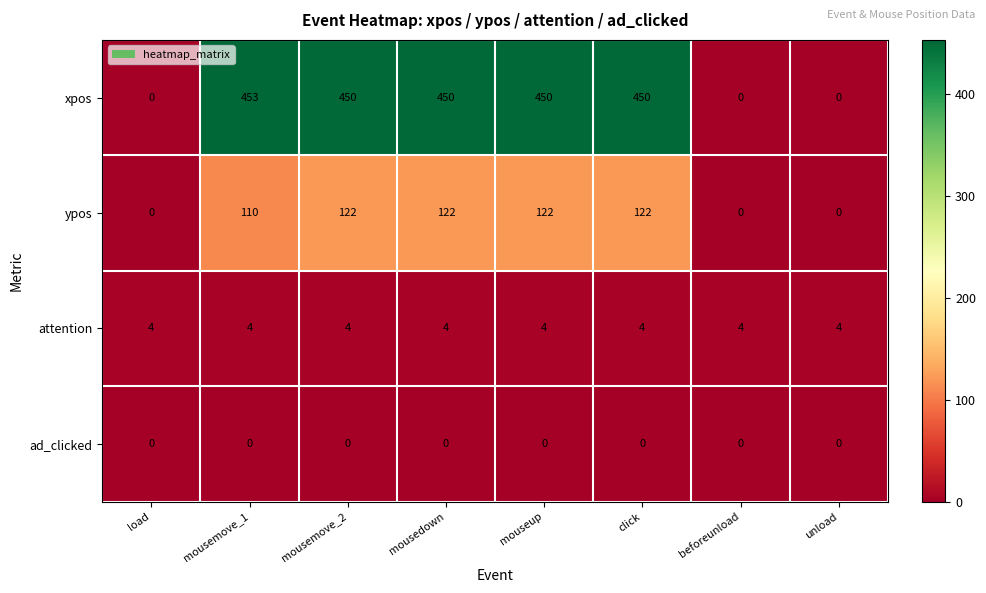

True or false: attention has a value of 5 at unload.

False